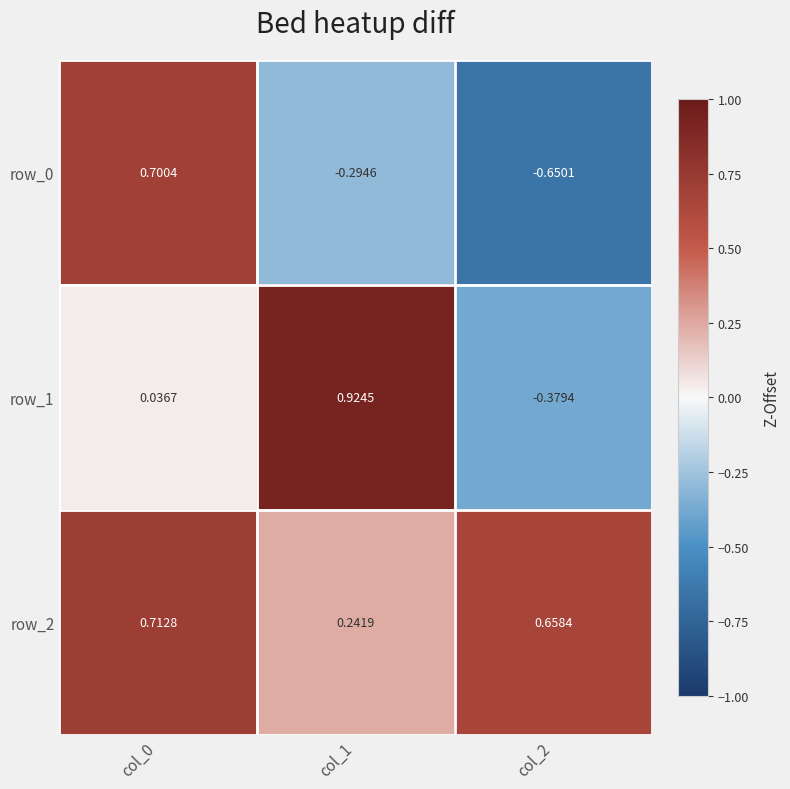

Reading right to left, what are all the values shown in this chart?

row_0: col_2=-0.7	col_1=-0.3	col_0=0.7
row_1: col_2=-0.4	col_1=0.9	col_0=0.0
row_2: col_2=0.7	col_1=0.2	col_0=0.7